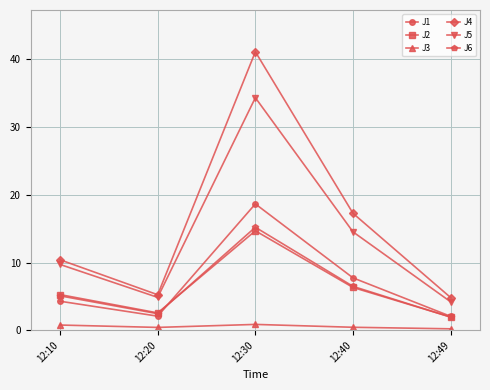

What is the minimum value for J4?

4.8